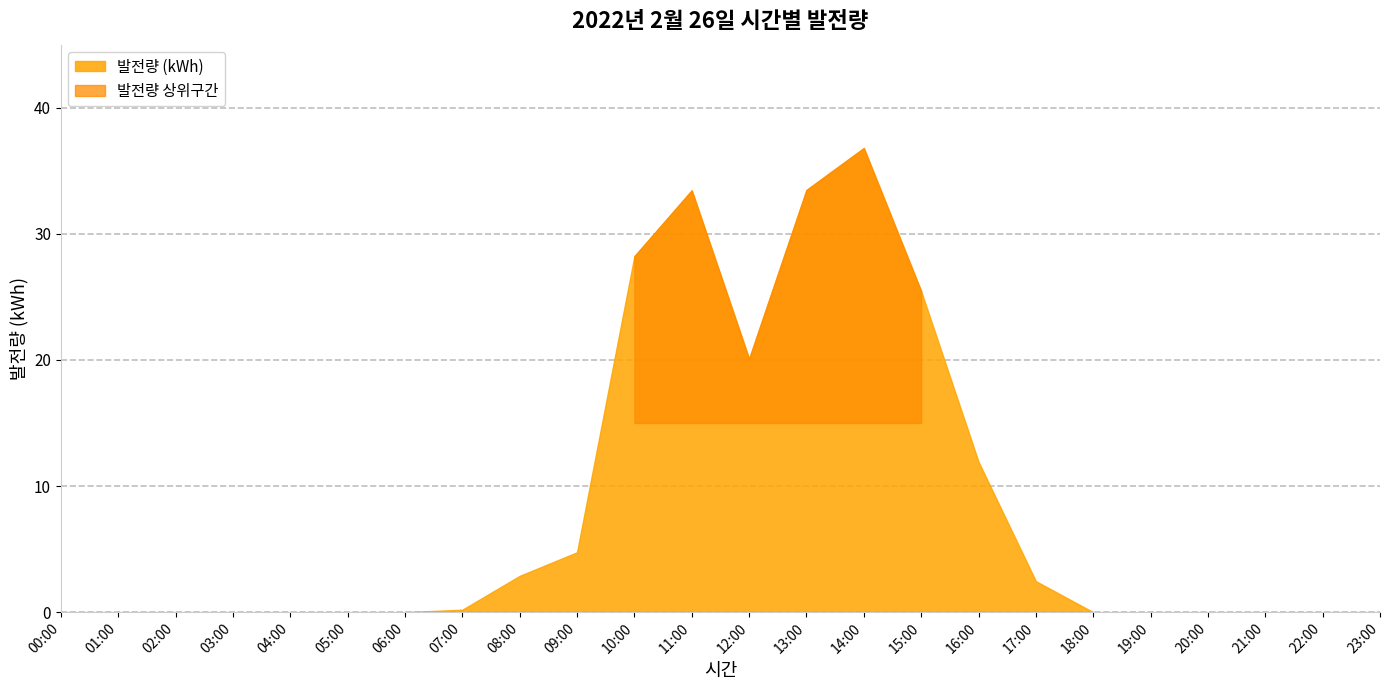

How many positive values are there?

11